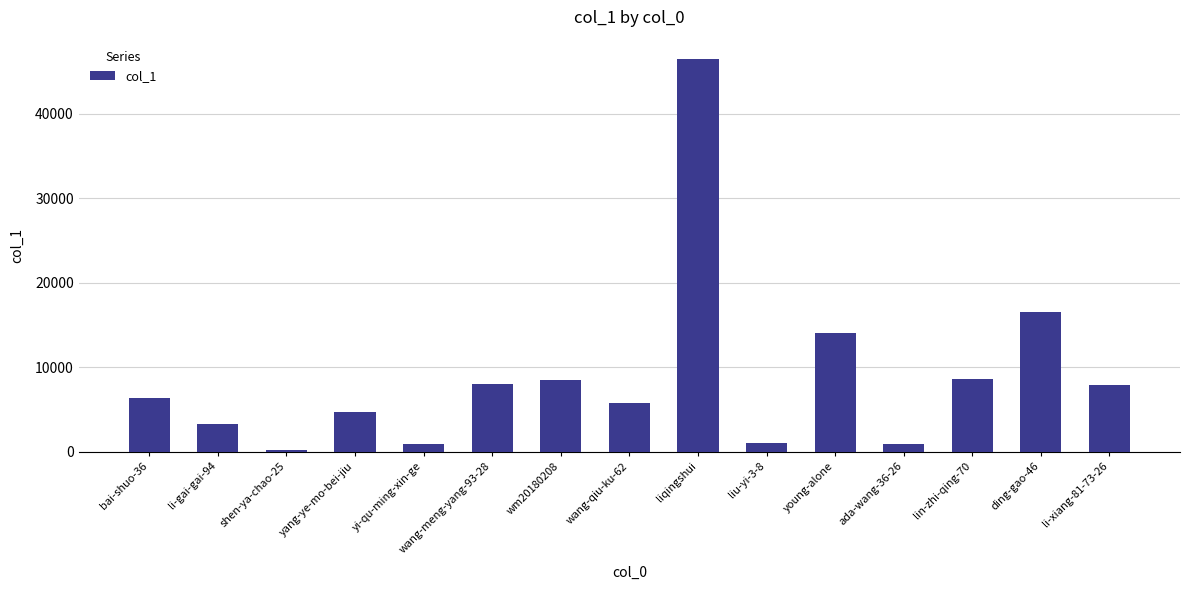

What is the maximum value shown in the chart?

46463